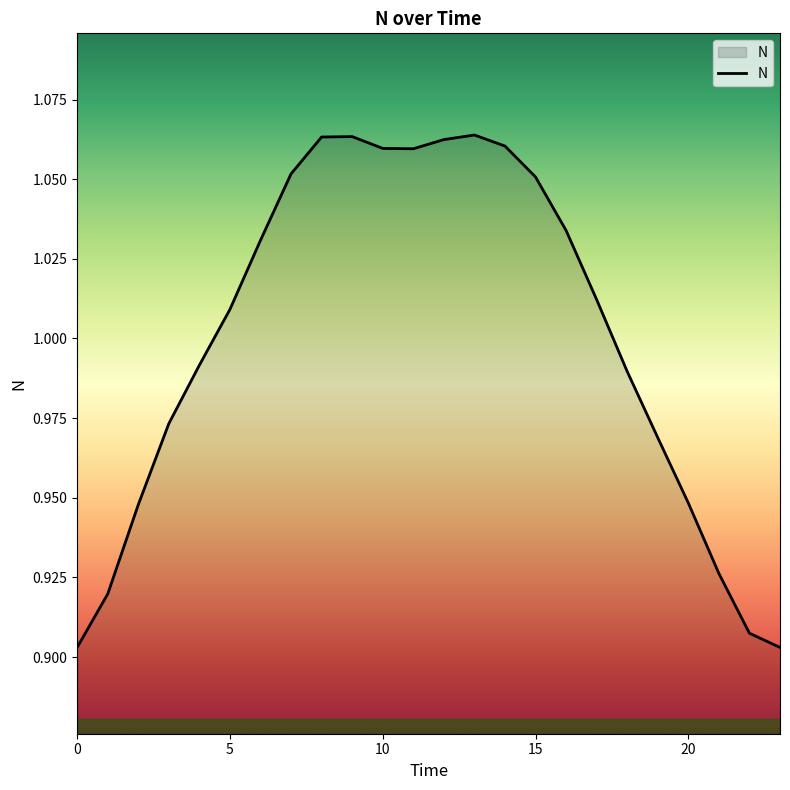

Is this an area chart (filled region under the line)?

Yes